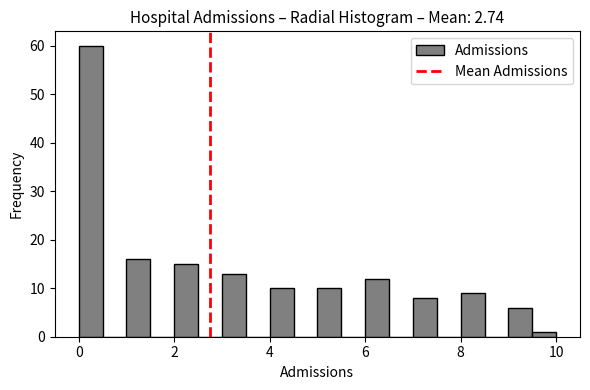

Around what value on the x-axis is the tallest bar? Give the approximate position of its centre, as read against the axis.

0.2